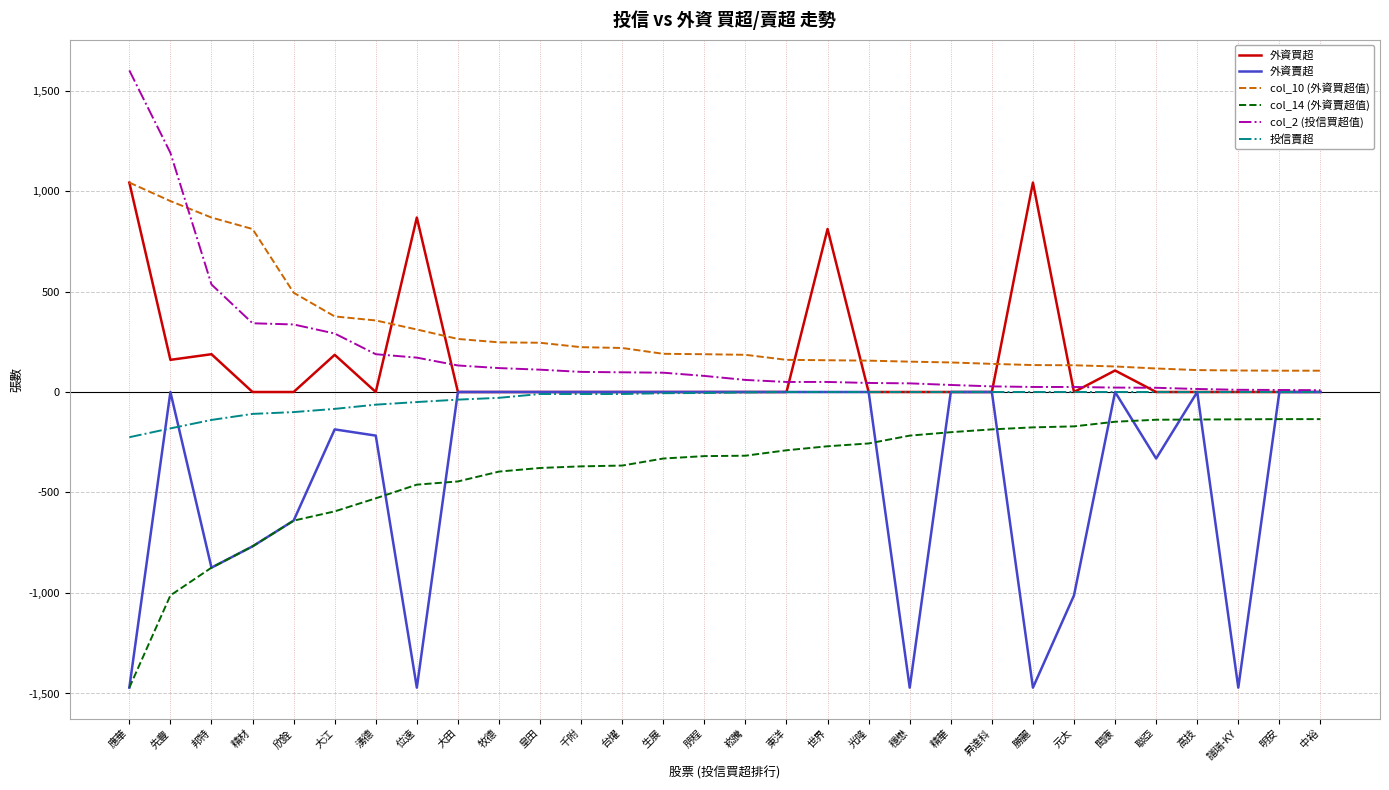

The value of 外資買超 at 千附 is -442. True or false?

False